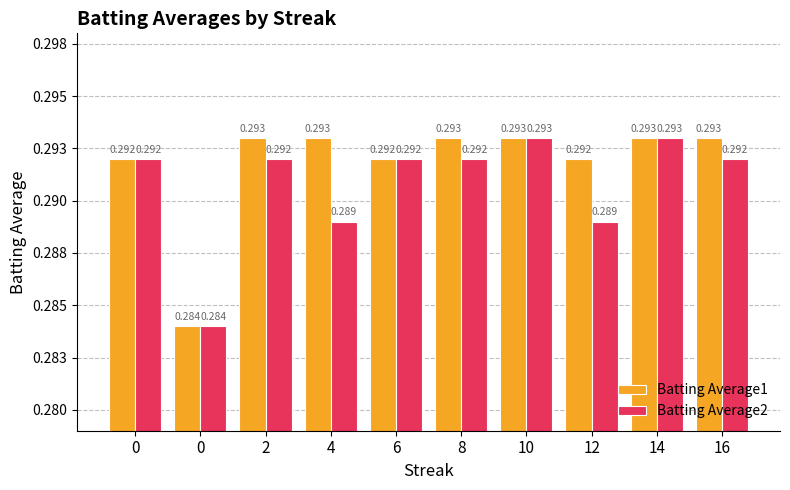

What are all the series names shown in the legend?

Batting Average1, Batting Average2